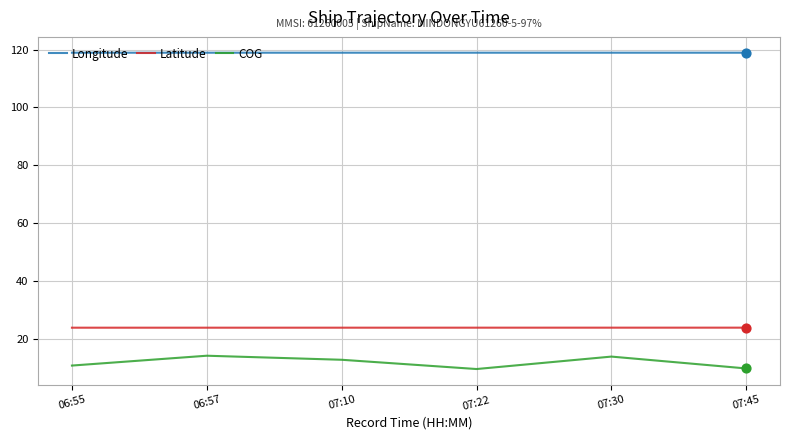

What are all the series names shown in the legend?

Longitude, Latitude, COG